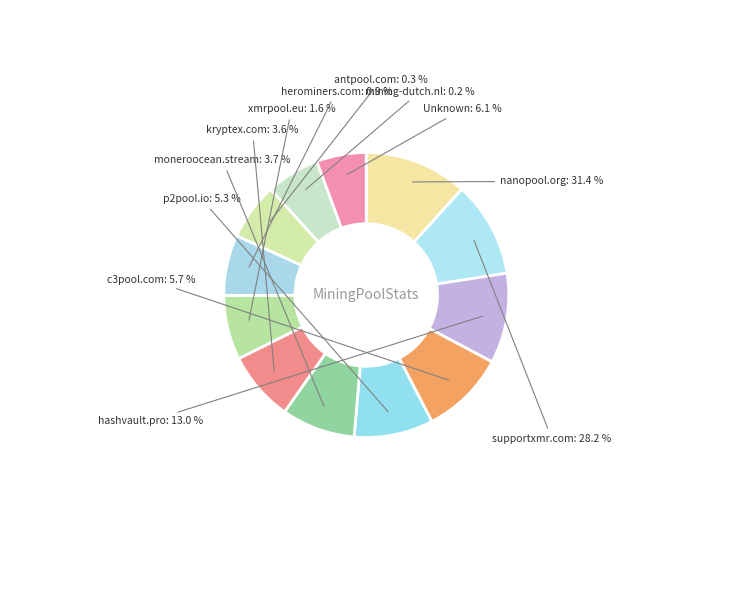

Count the number of slices in the pie.

12